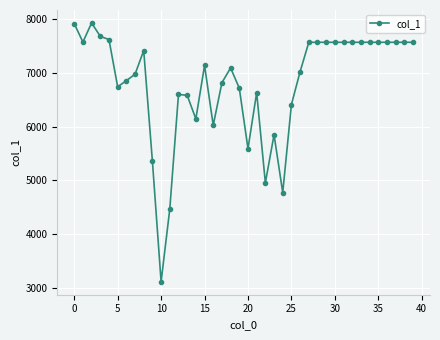

What is the value of the 37th point from the left?

7567